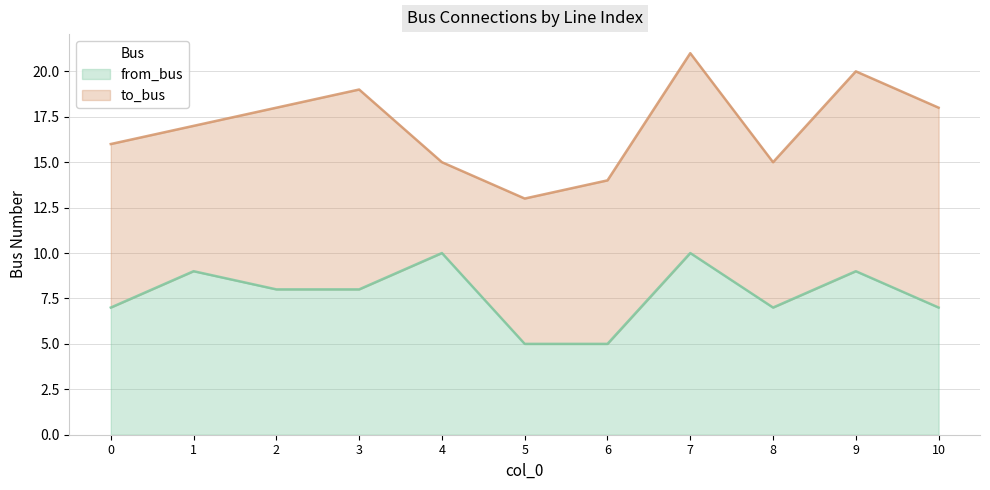

Does the chart have visible grid lines?

Yes